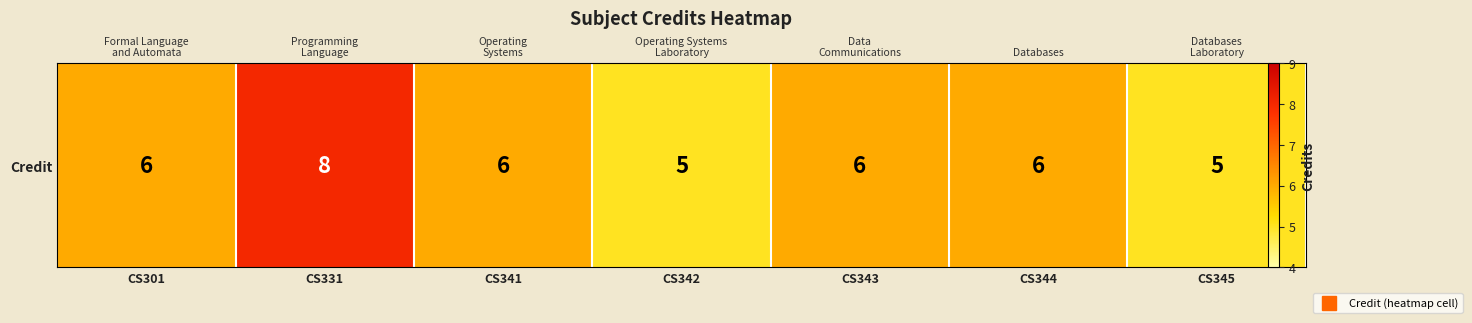

Read the value at CS343.

6